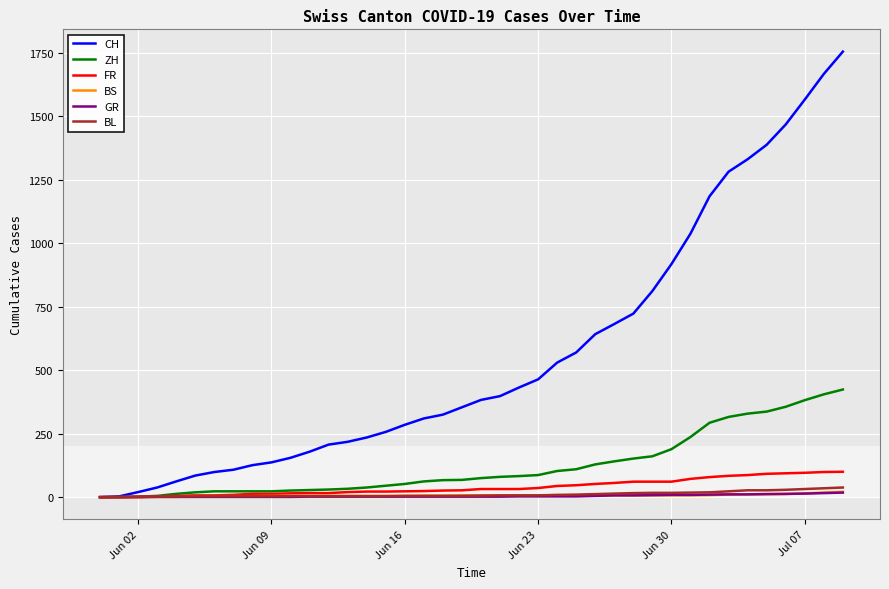

Which series has the largest range (max minus min)?

CH